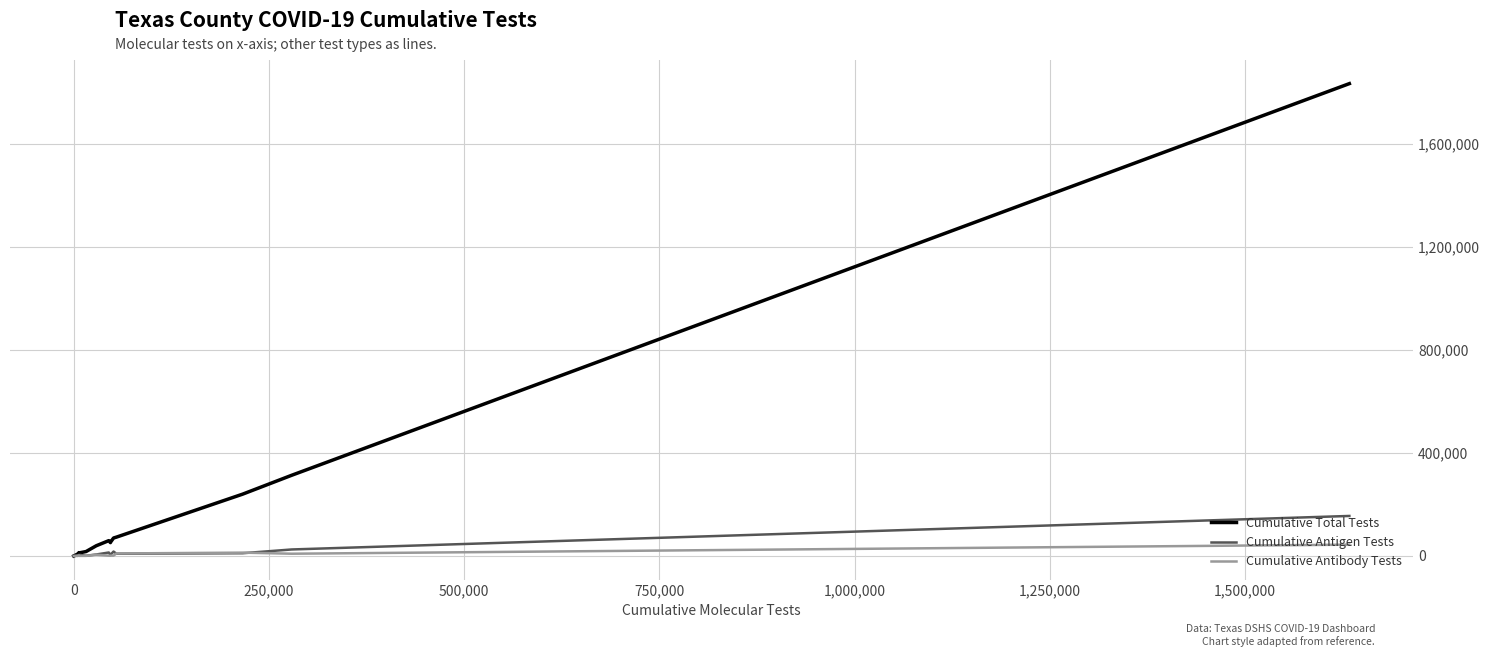

Which series has the largest total across all categories?

Cumulative Total Tests